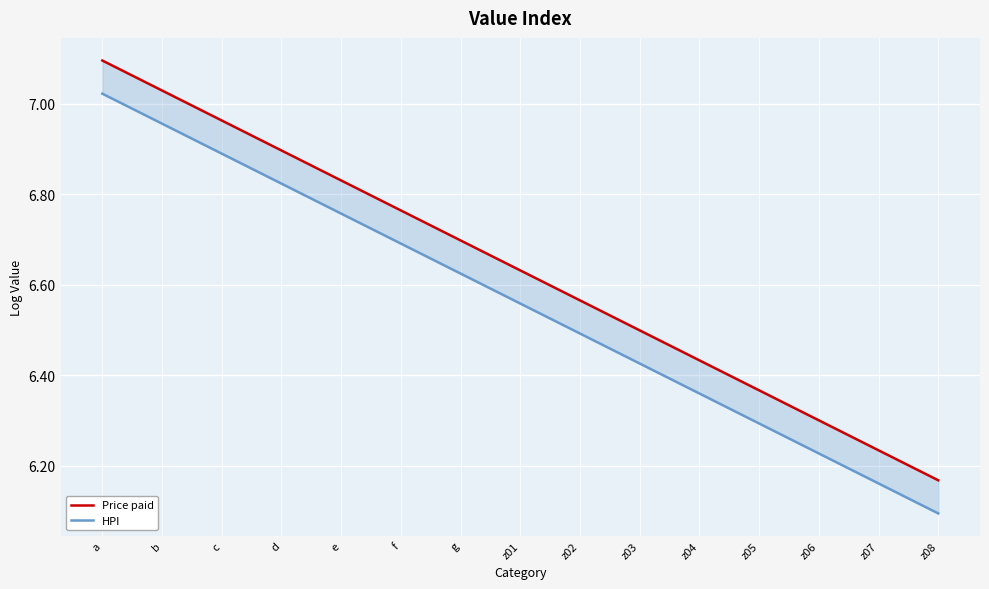

How many lines are shown in the chart?

2